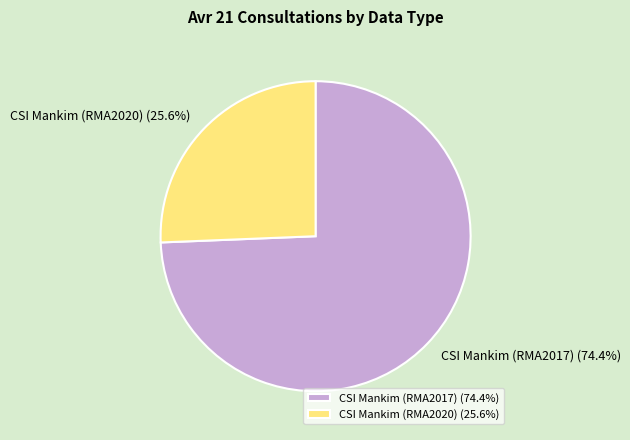

Which category has the smallest portion of the pie?

CSI Mankim (RMA2020)